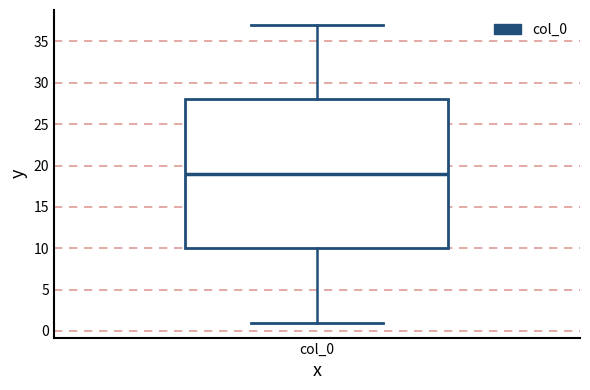

Read this box plot against the y-axis: the position of the median line, the range covered by the box, and the ends of both whiskers. The values are not printed on the chart, so give them approximately, as read against the axis.

median 19, box 10 to 28, whiskers 1 to 37